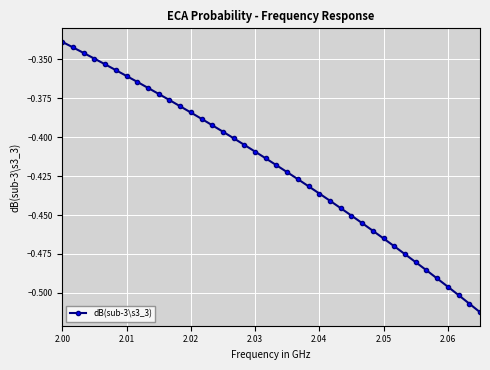

Is this an area chart (filled region under the line)?

No